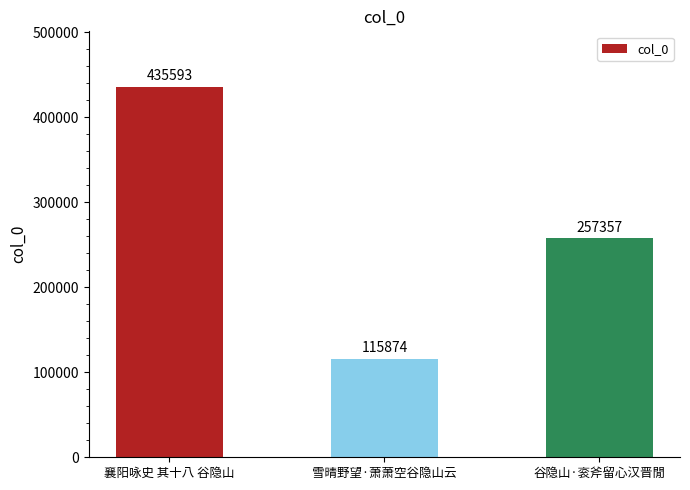

Which category has the lowest value across all series?

雪晴野望·萧萧空谷隐山云